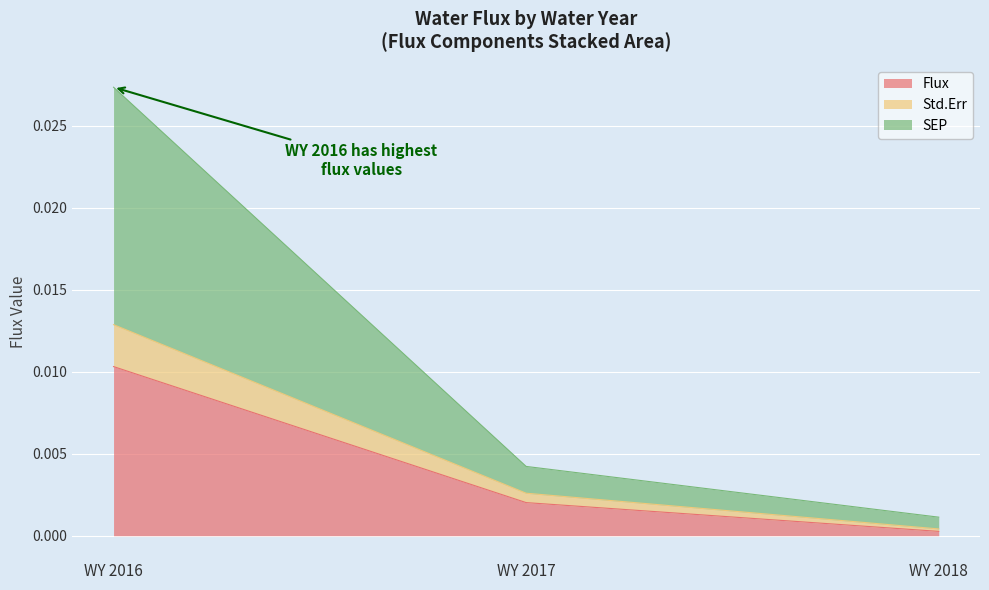

At which label does Std.Err reach its minimum?

WY 2018